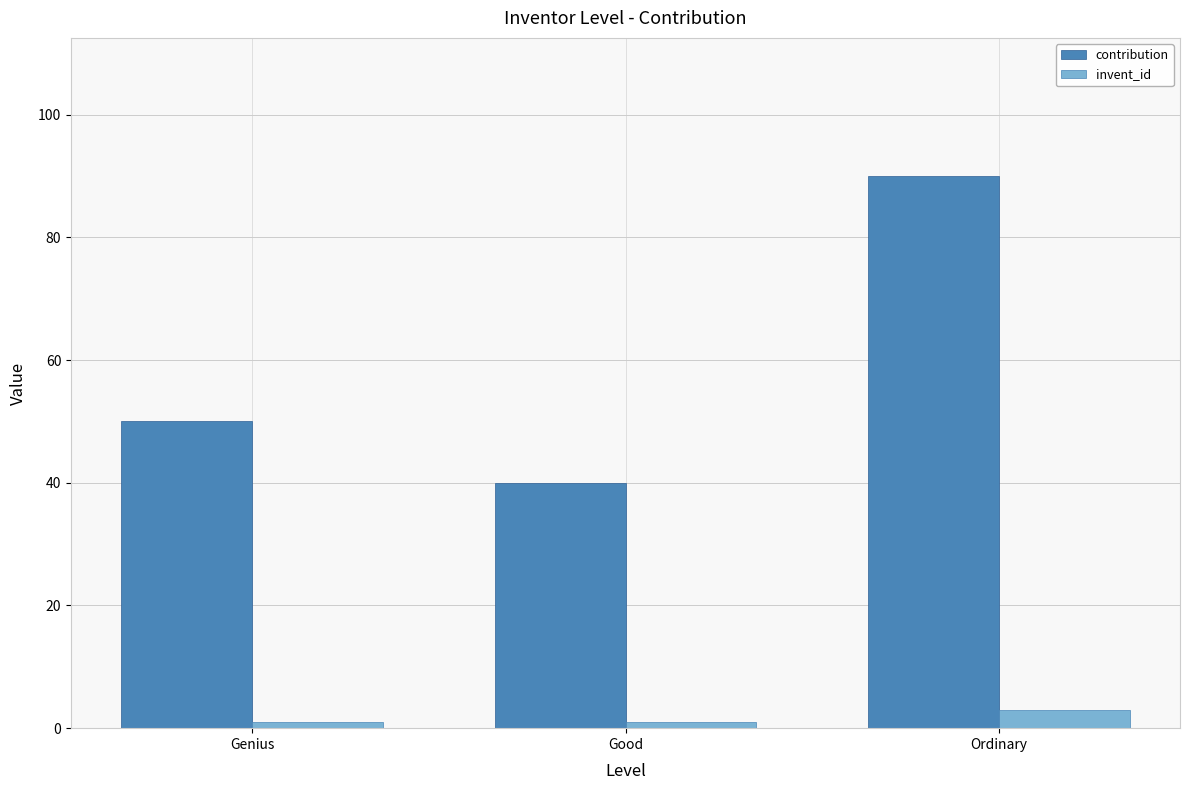

Reading left to right, transcribe all the data shown in this chart.

contribution: 50	40	90
invent_id: 1	1	3